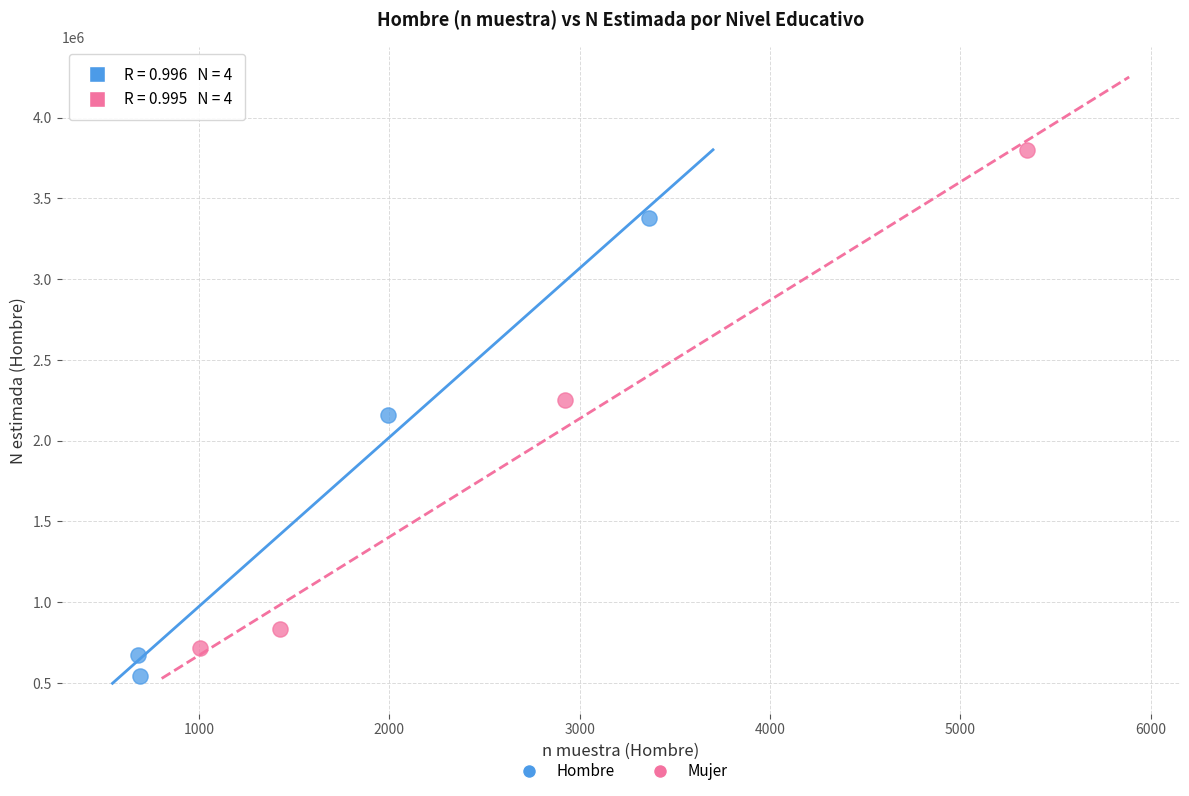

Which series reaches the maximum Y coordinate?

Mujer